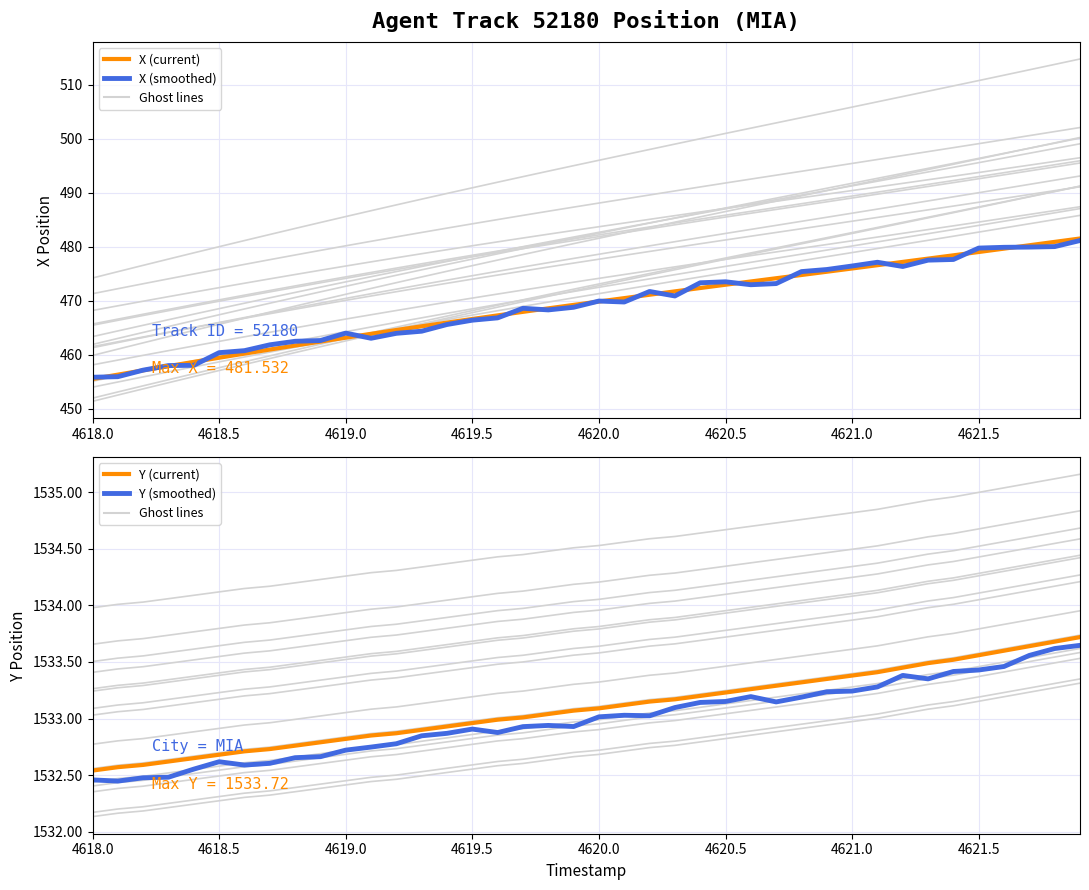

Read the X value at 4621.5.

479.0